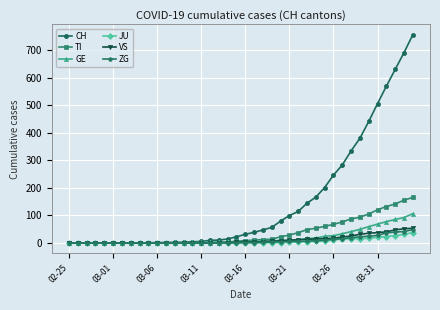

What is the maximum value for CH?

756